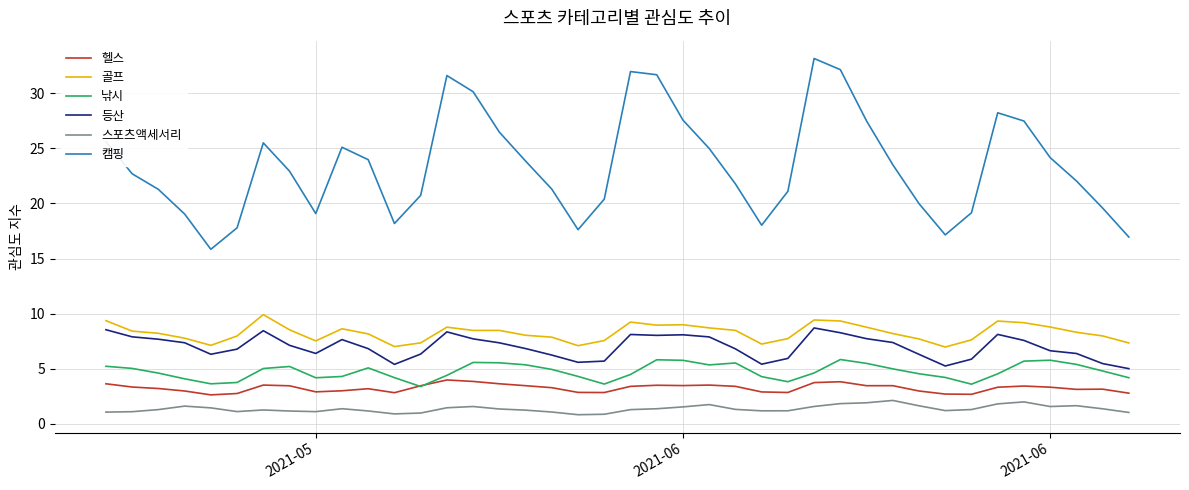

Which series has the largest total across all categories?

캠핑